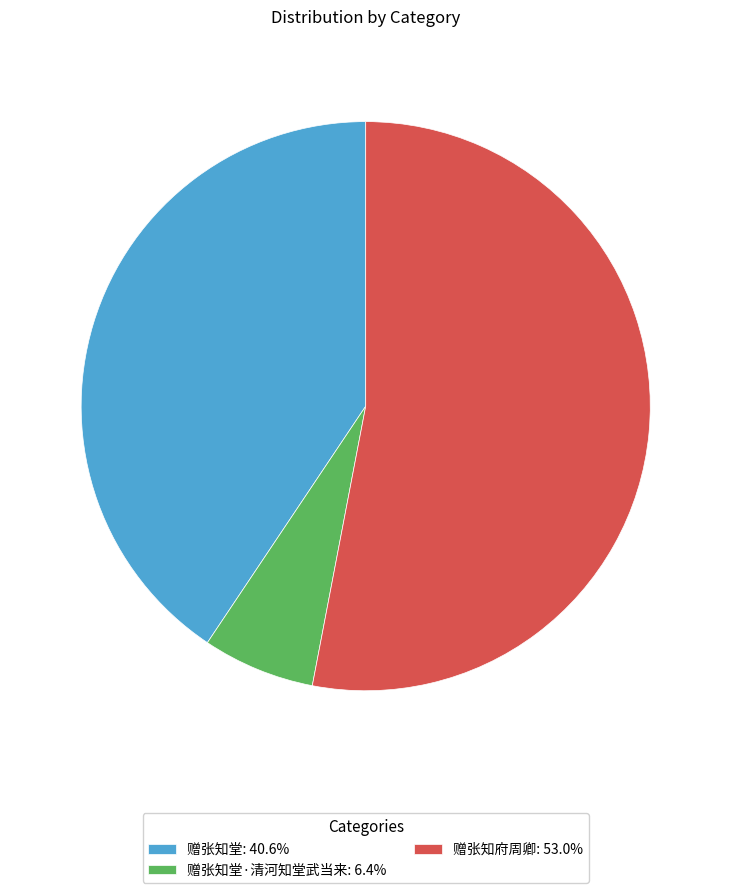

Does any single category account for the majority?

Yes